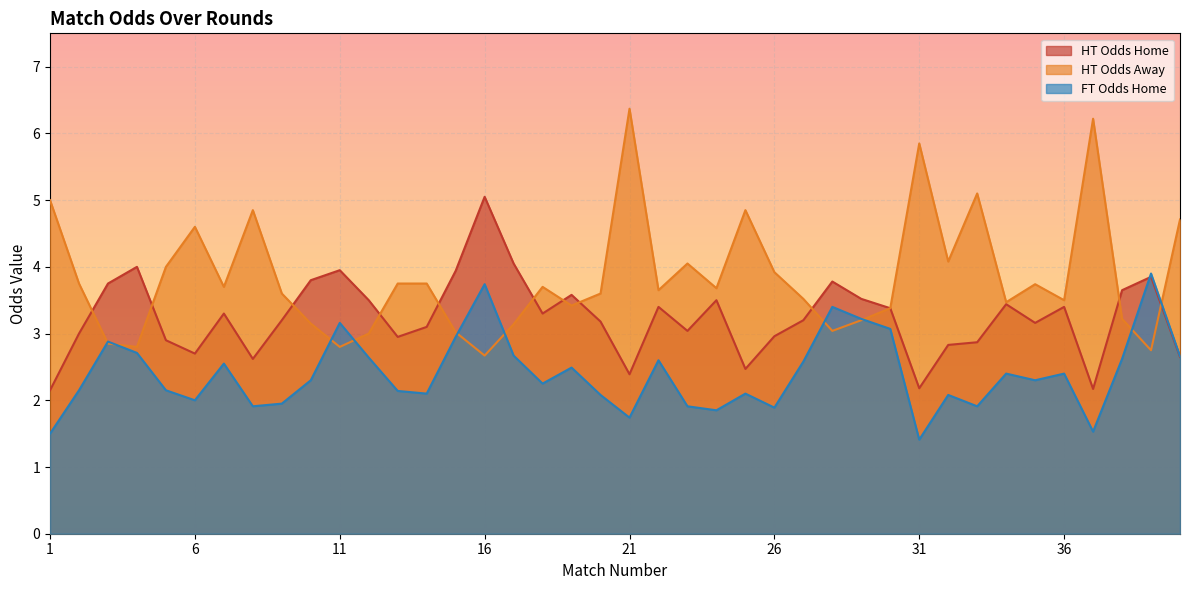

How many data points does each series have?

40